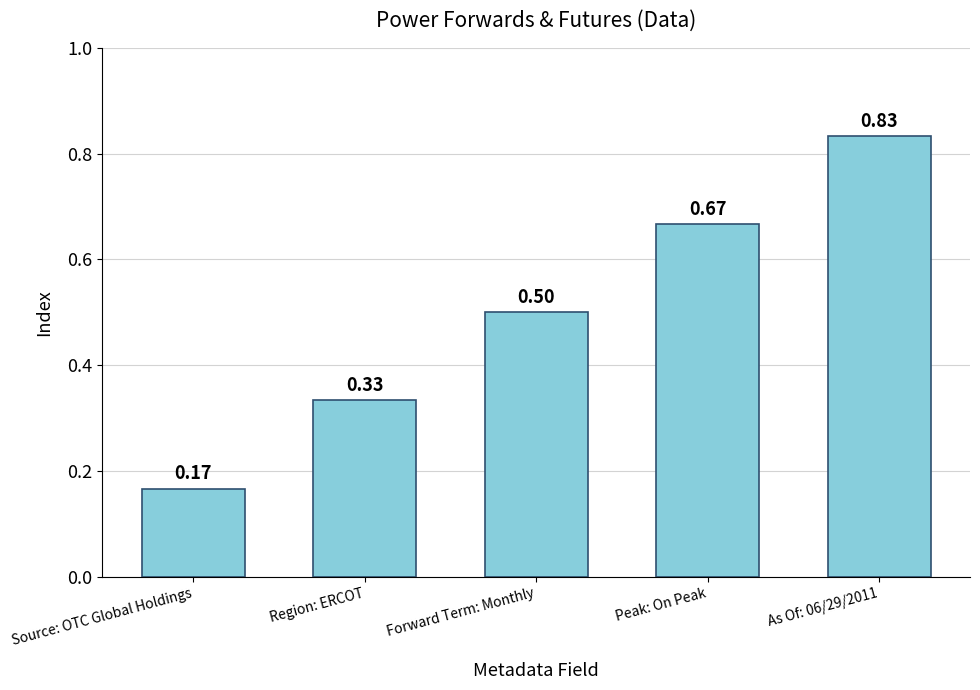

Where is the data nearest to the value 0?

Source: OTC Global Holdings